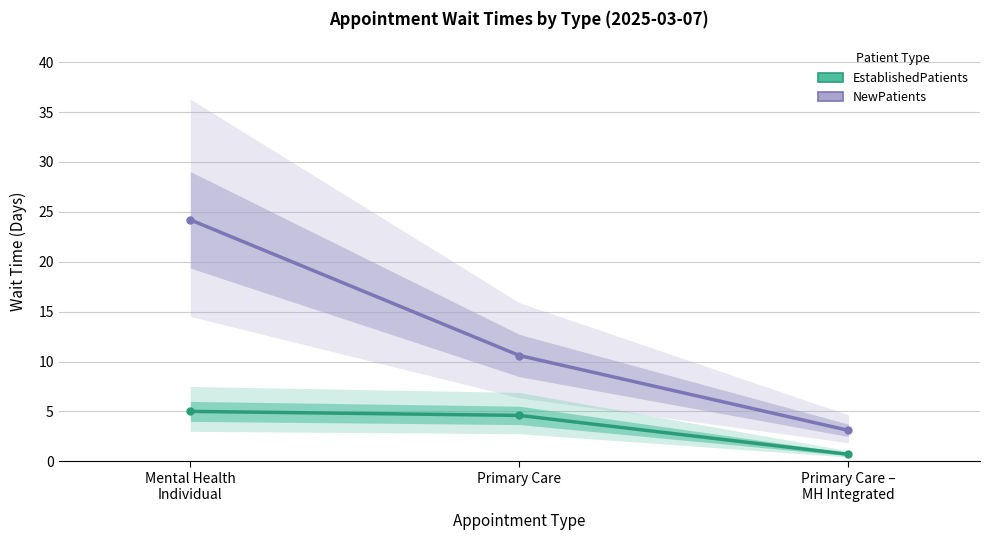

Which label corresponds to the largest value in the chart?

Mental Health
Individual